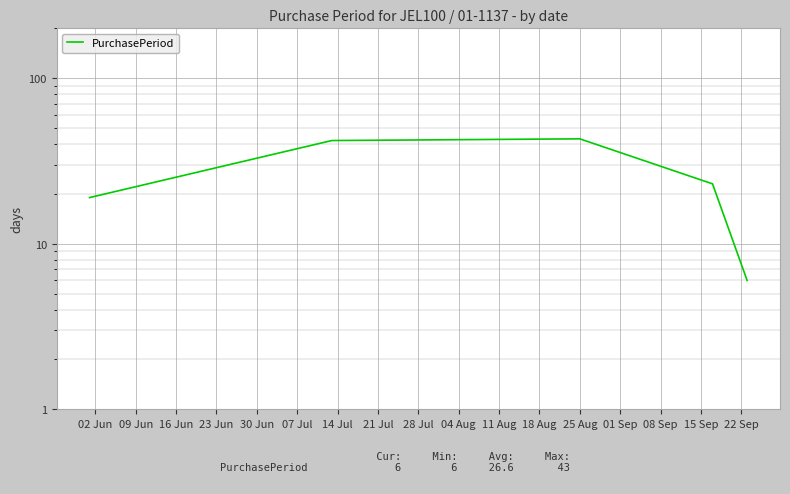

True or false: the data has more than 2 interior local peaks.

False